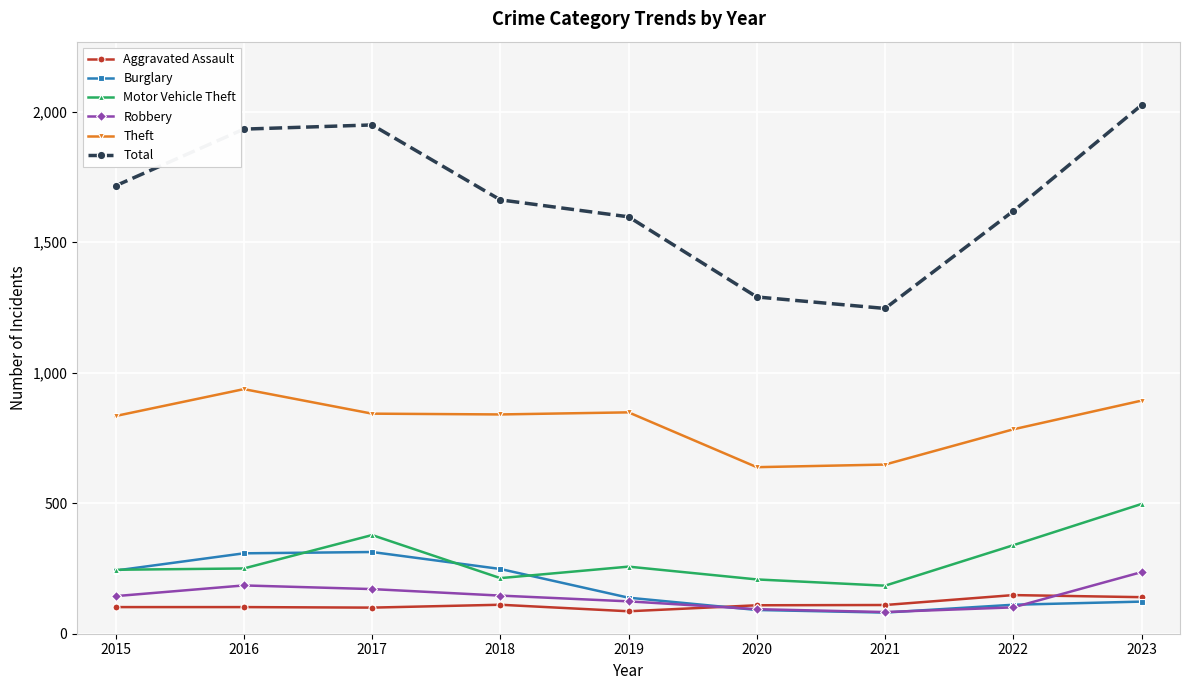

What is the sum of all Aggravated Assault values?

1008